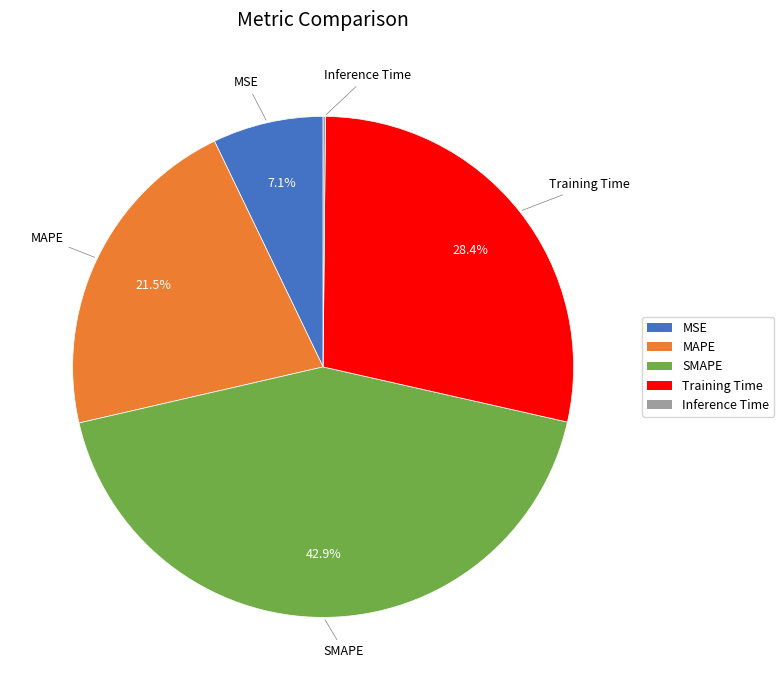

To the nearest percent, what is the average slice percentage?

20%